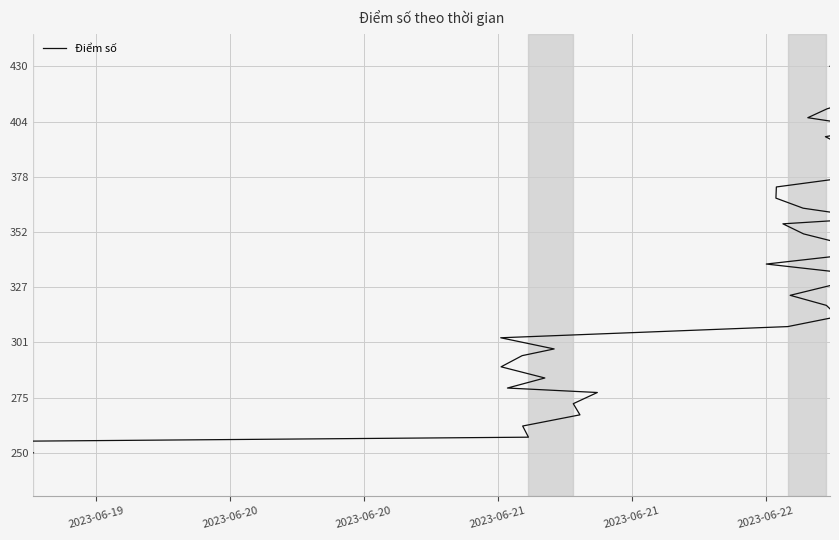

Count the number of values greater than 342.

20